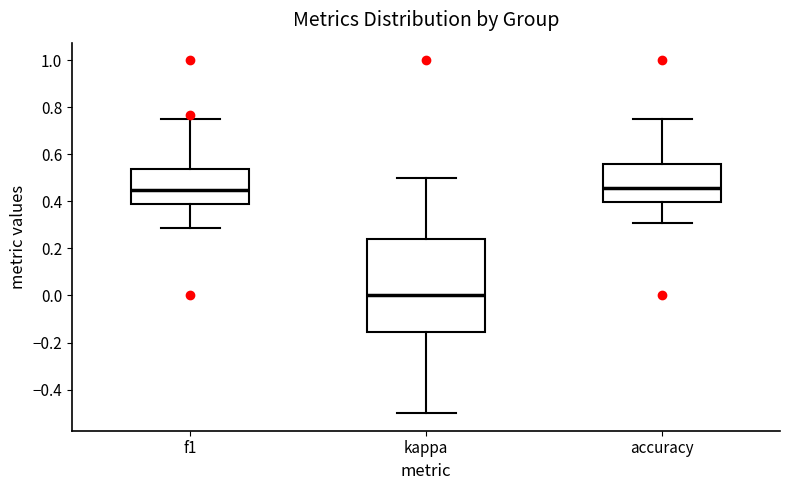

Reading left to right, read every box against the y-axis: the position of its median line, the range the box covers, and the ends of its whiskers. The values are not printed on the chart, so give them approximately, as read against the axis.

f1: median 0.46, box 0.38 to 0.54, whiskers 0.28 to 0.76
kappa: median 0.00, box -0.16 to 0.24, whiskers -0.50 to 0.50
accuracy: median 0.46, box 0.40 to 0.56, whiskers 0.30 to 0.76